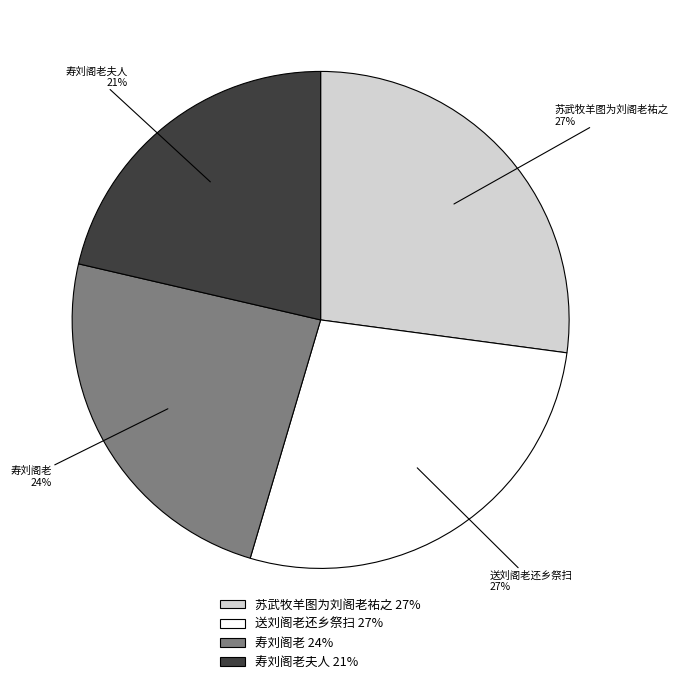

Does 寿刘阁老 represent more than half of the total?

No